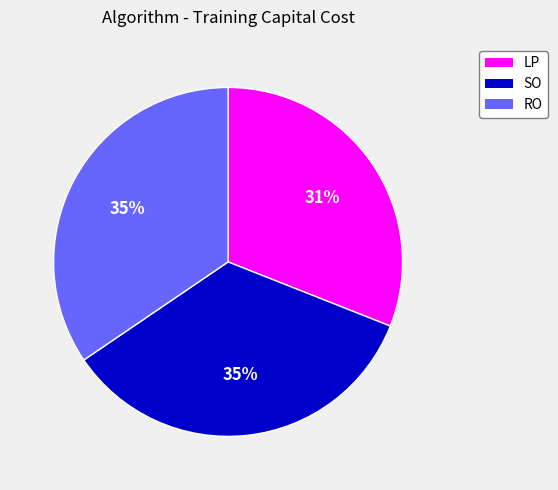

Does any single category account for the majority?

No